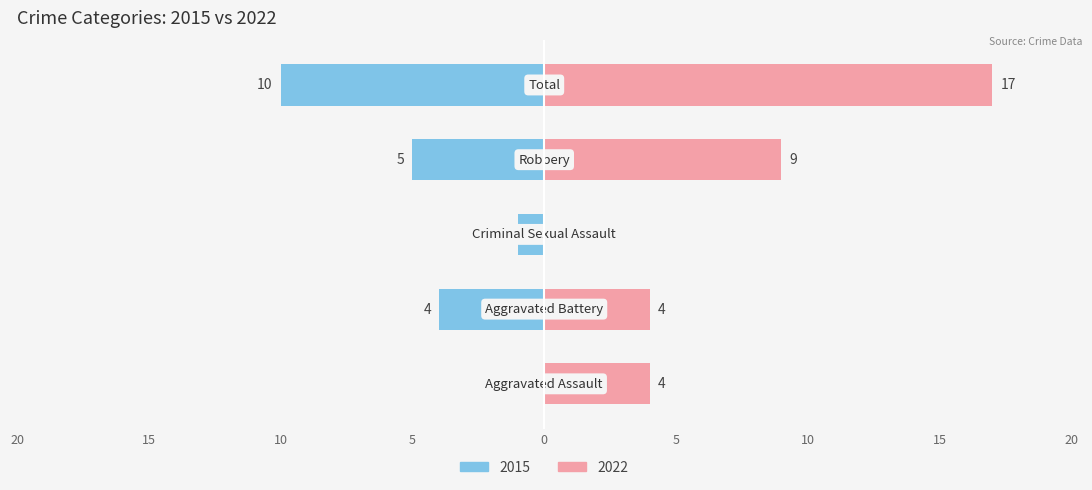

What is the difference between the highest and lowest values at Criminal Sexual Assault?

1